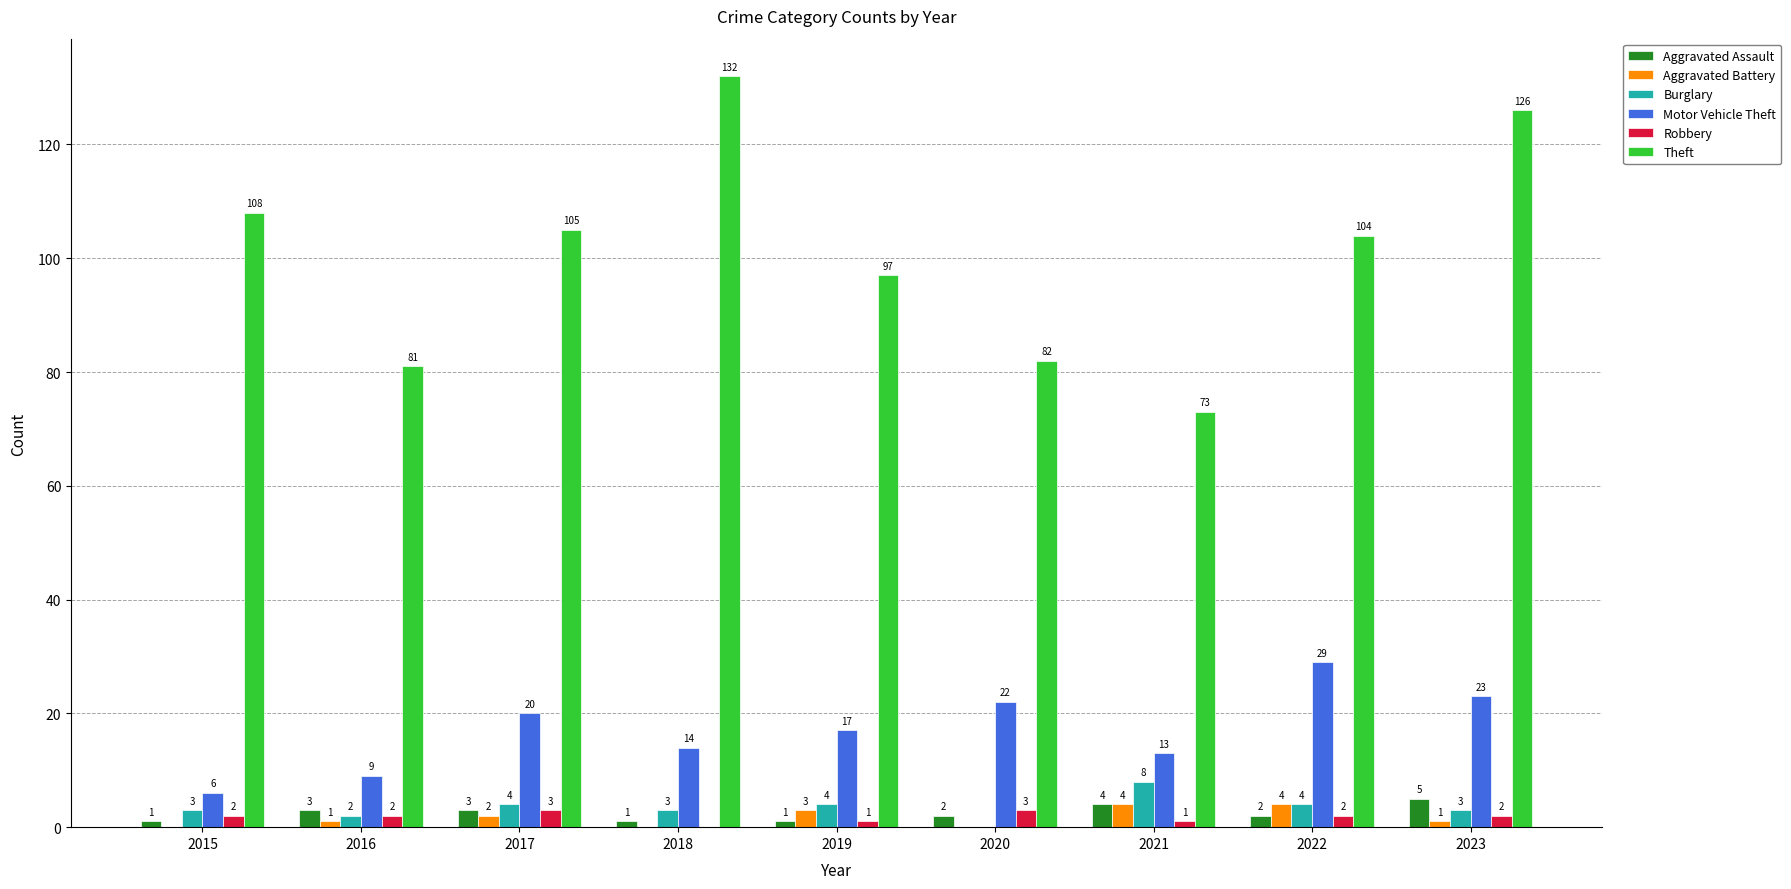

Is it true that Theft equals 131 at 2019?

False